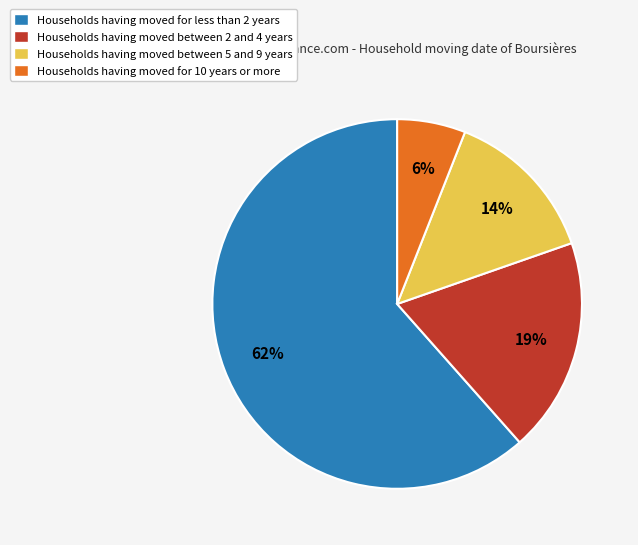

True or false: Households having moved for less than 2 years accounts for 71% of the total.

False